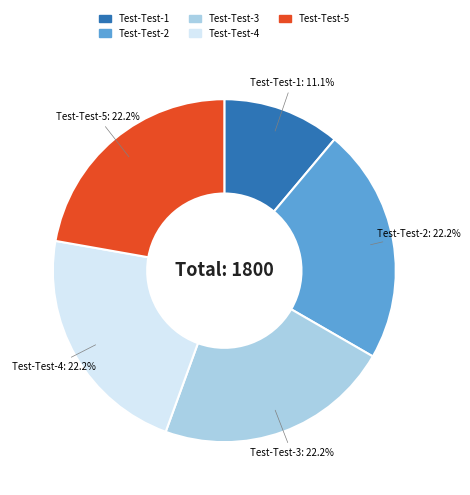

Does any single category account for the majority?

No